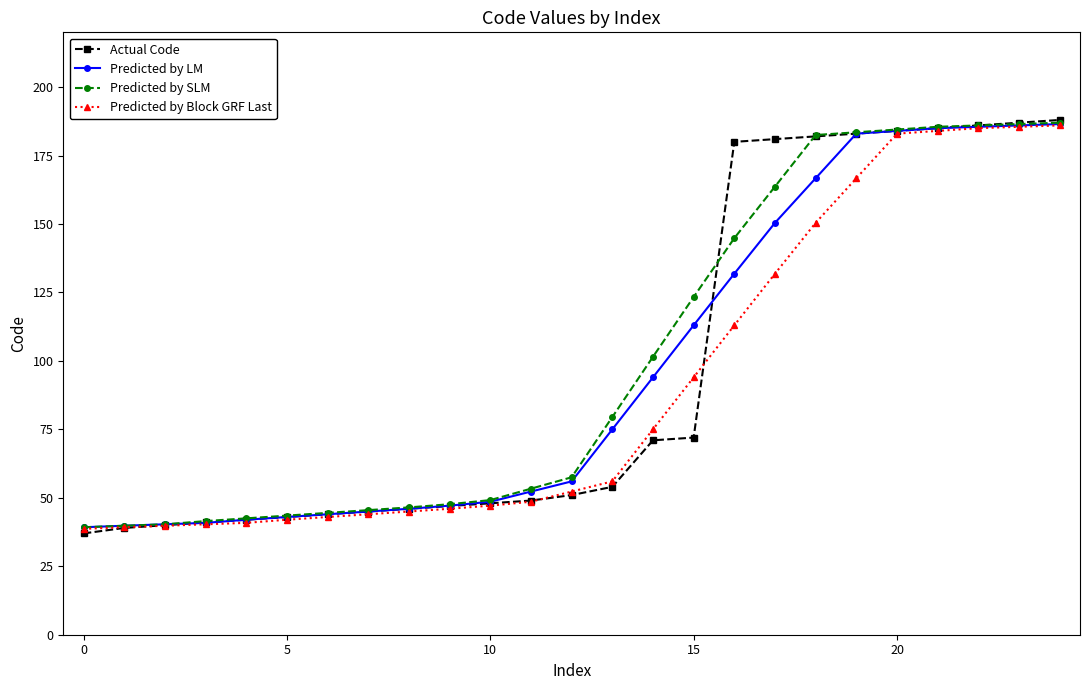

What is the lowest value of the Actual Code series?

37.0